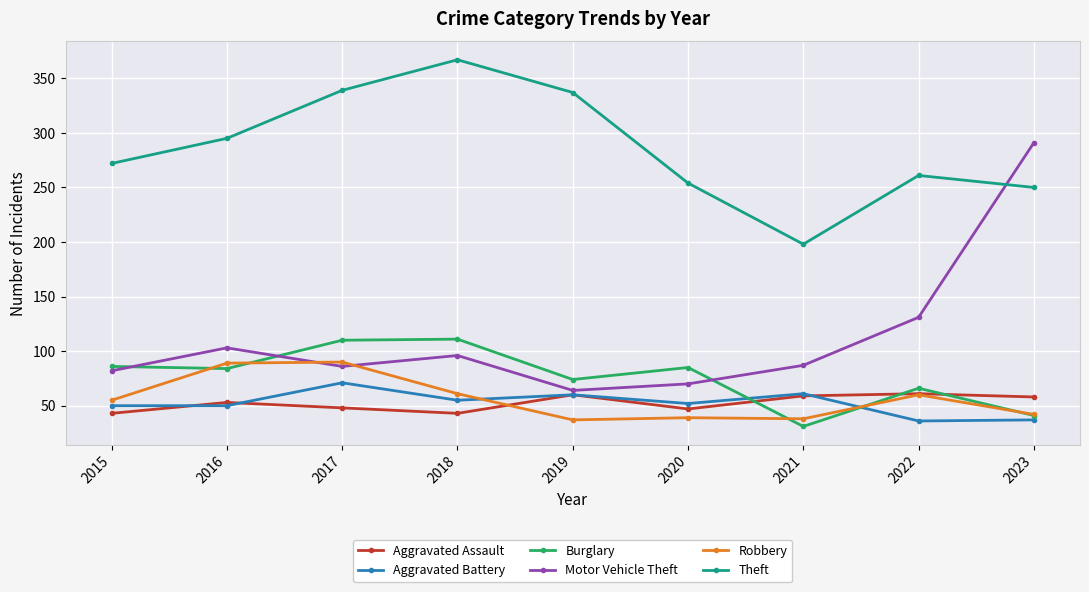

What is the value of the Aggravated Assault point at the 1st from the left?

43